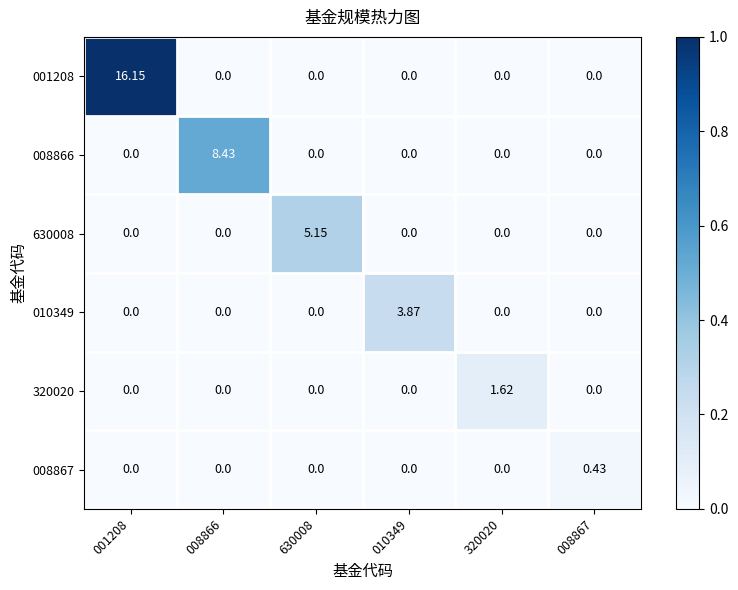

Count the number of categories in the chart.

6